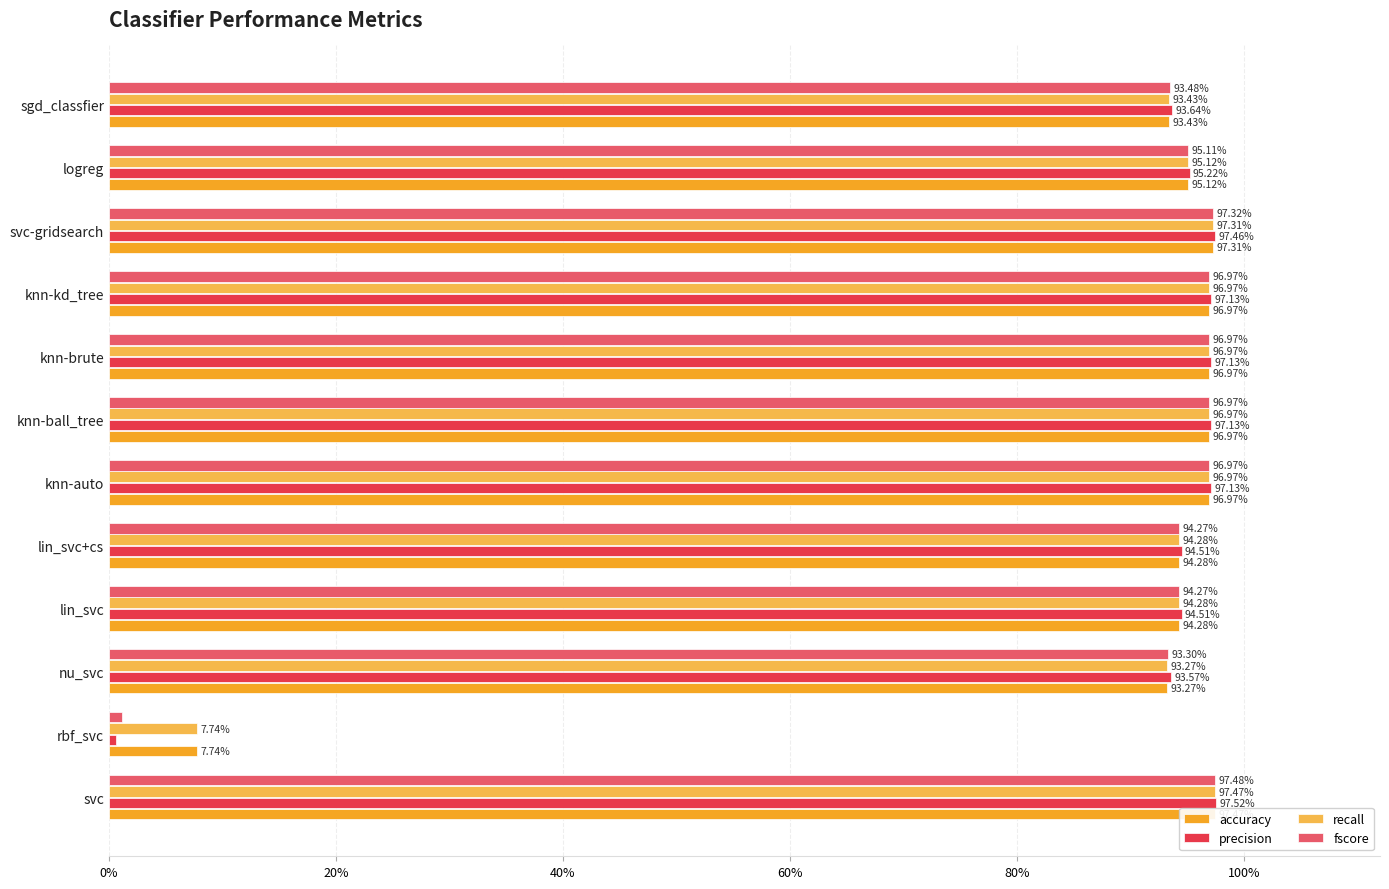

At how many categories does at least one series exceed 0?

12